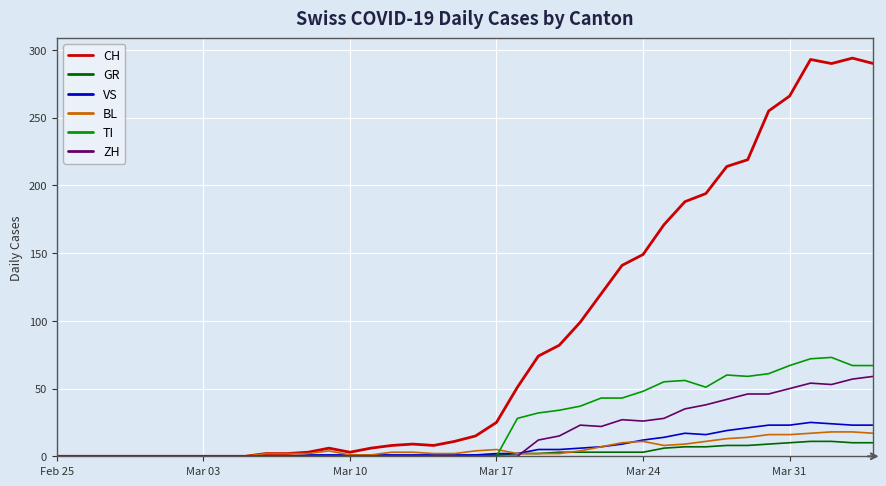

Which series has the largest total across all categories?

CH